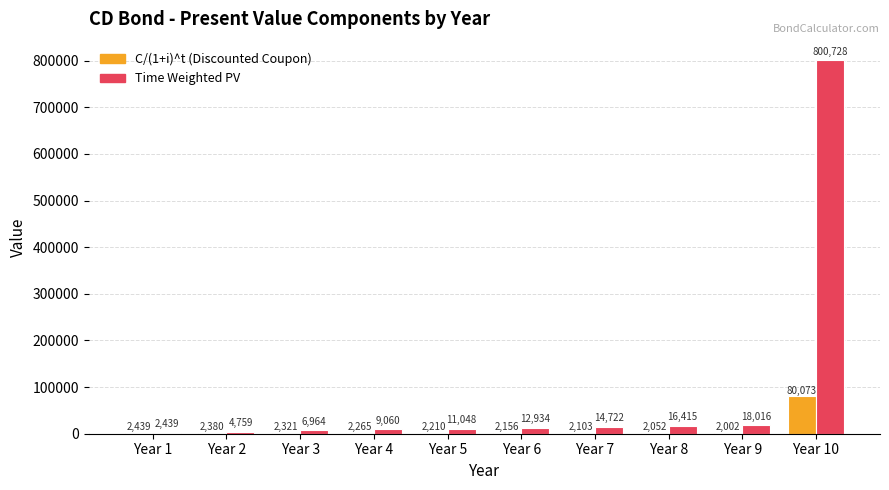

How many series are shown in this chart?

2